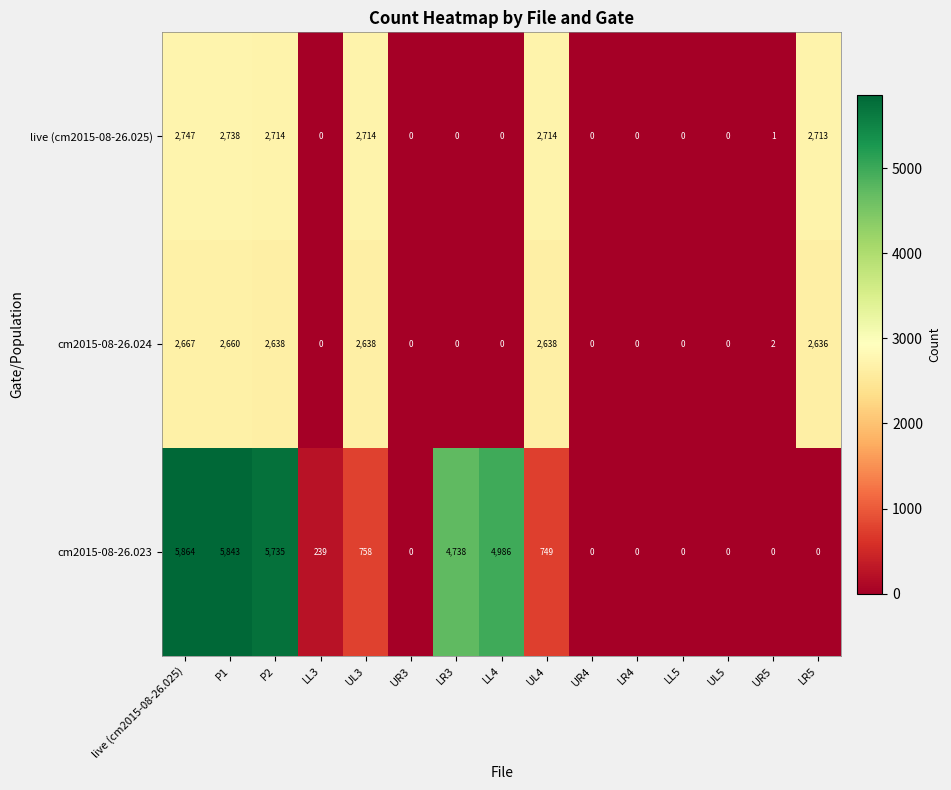

At which label does cm2015-08-26.024 reach its peak?

live (cm2015-08-26.025)